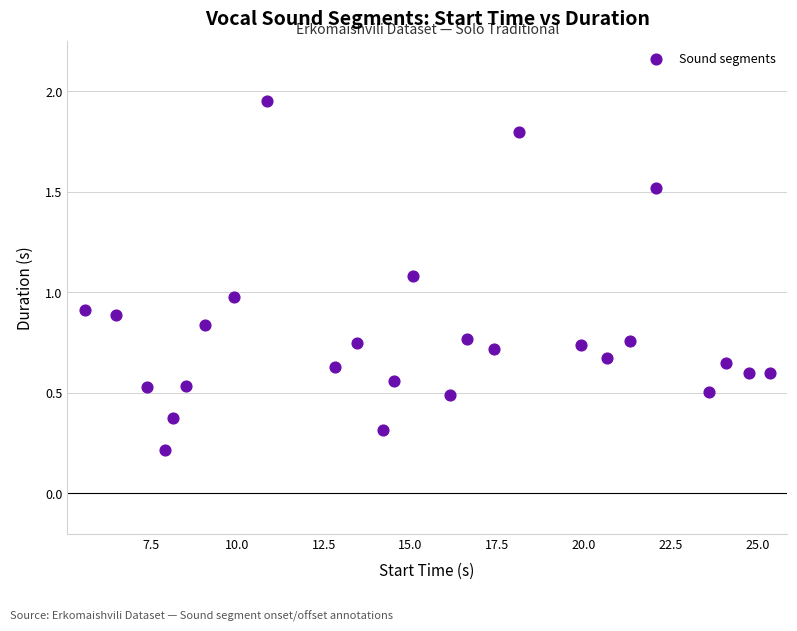

What is the range of X values (max minus min)?

19.8